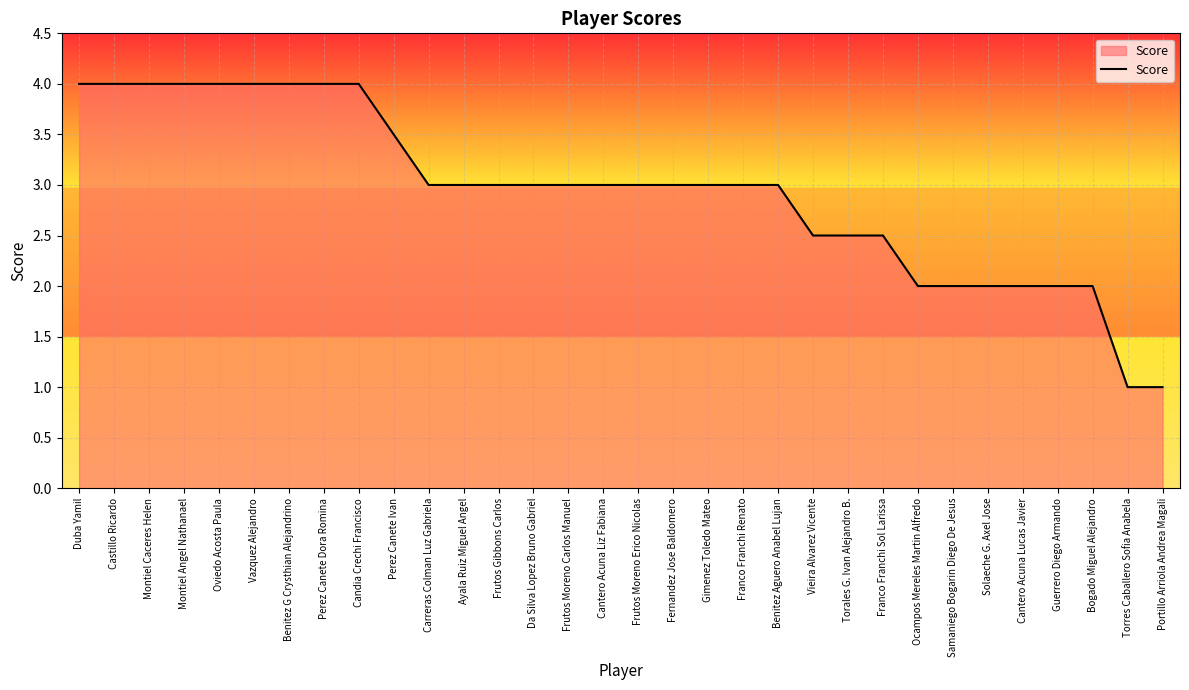

Approximately how many times larger is the value at Franco Franchi Sol Larissa compared to Franco Franchi Renato?

0.8